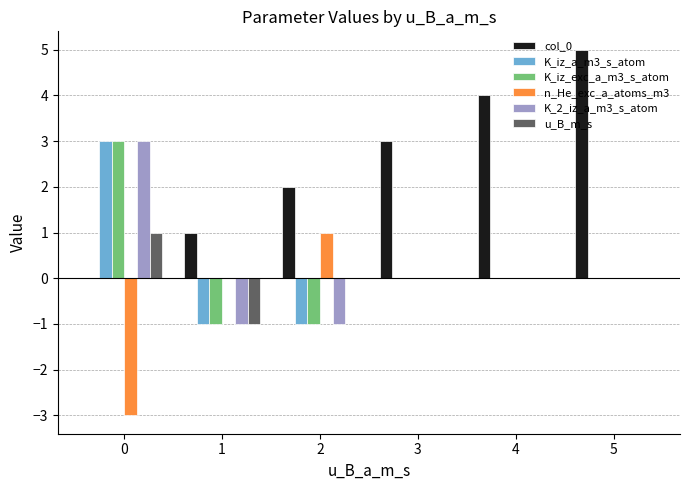

Does the chart contain stacked bars?

No